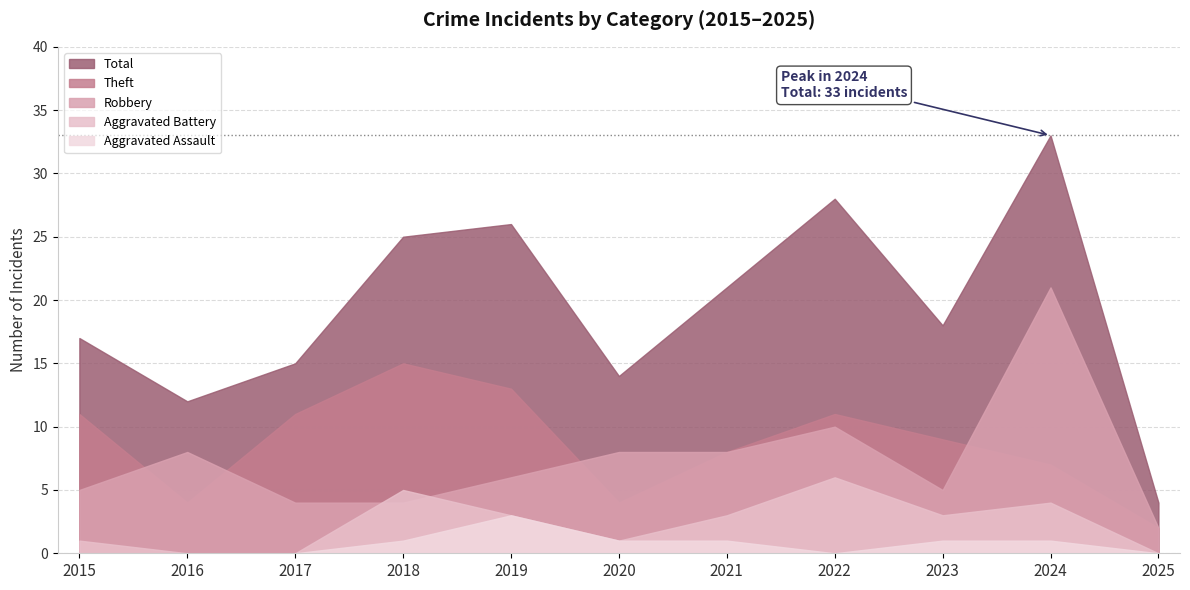

What is the minimum value for Total?

4